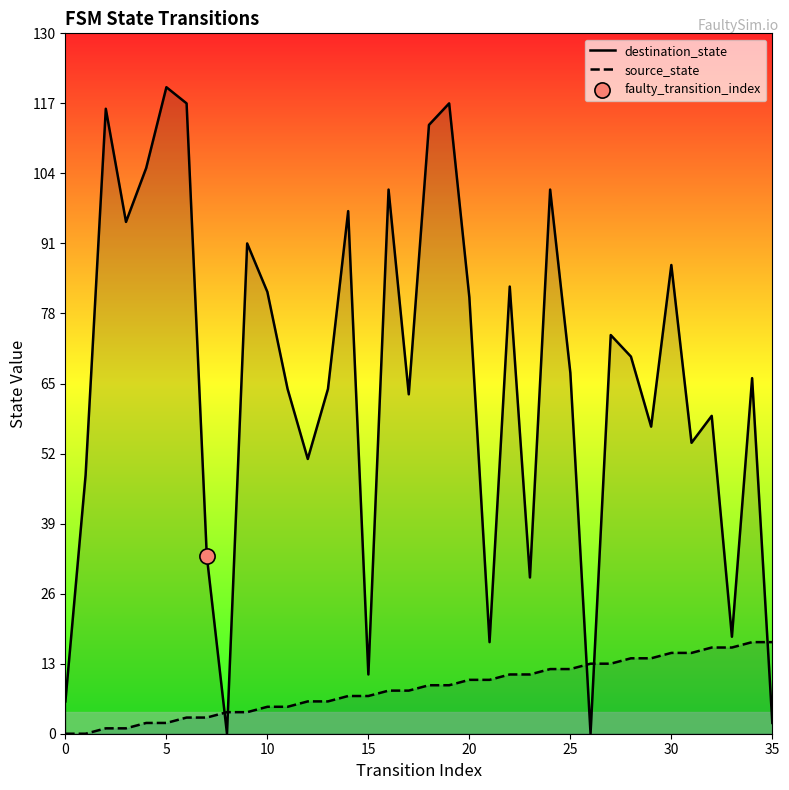

At which category is the sum across all series the highest?

19